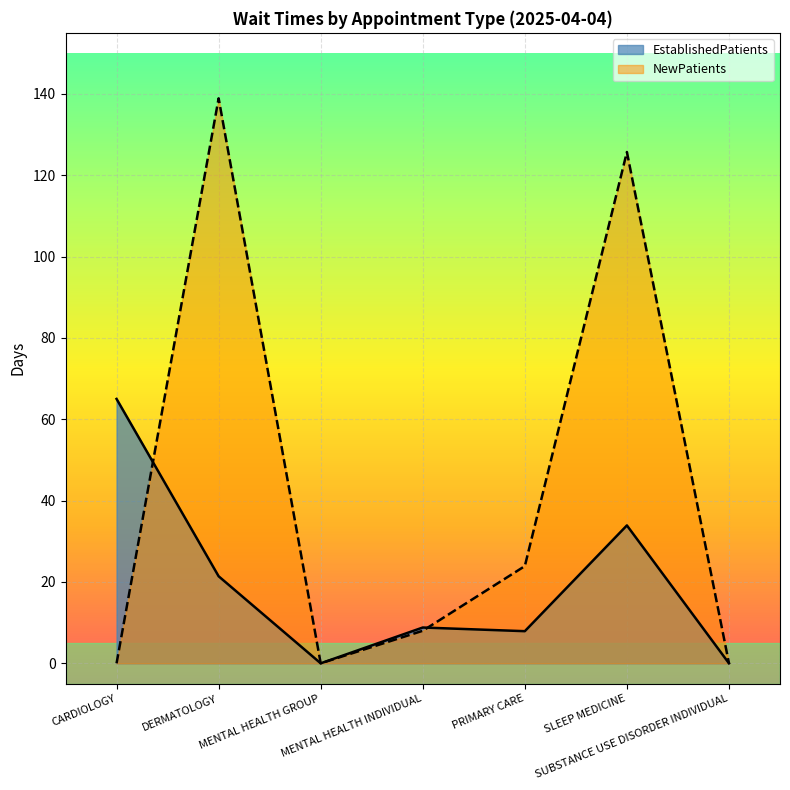

At which category does the chart reach its peak across all series?

DERMATOLOGY